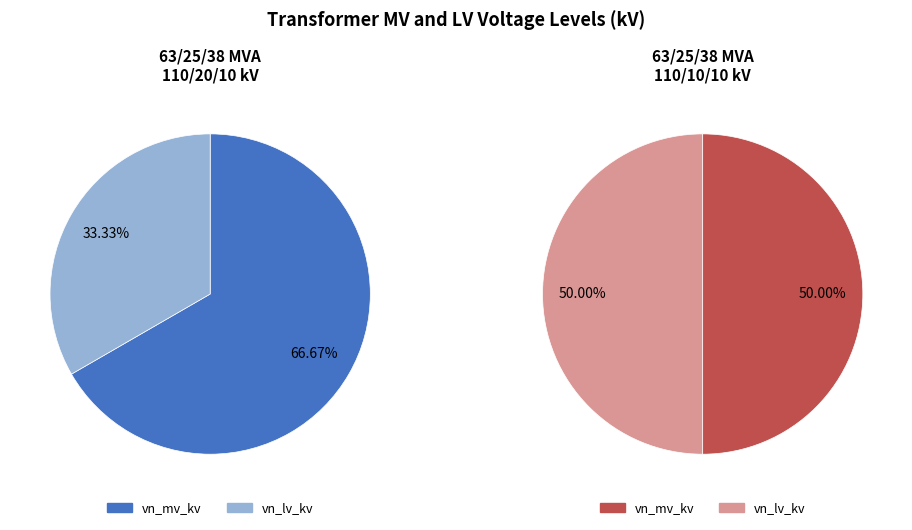

To the nearest percent, what is the average slice percentage?

50%